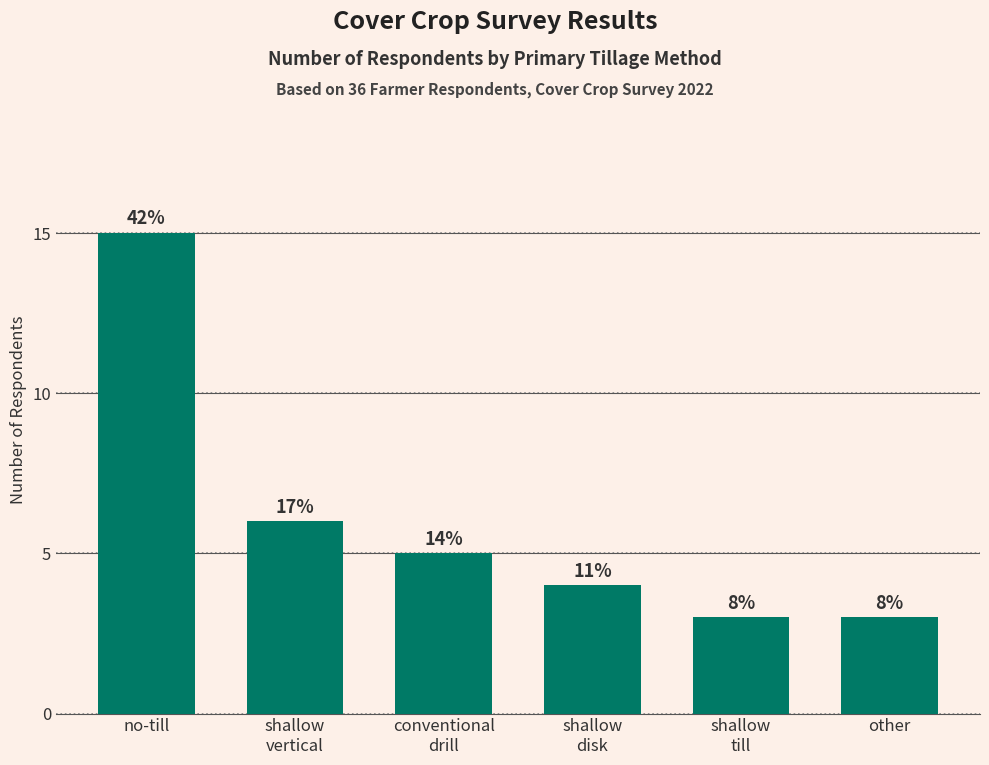

Does the chart contain stacked bars?

No